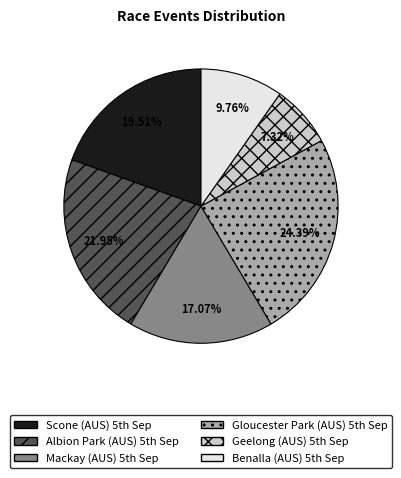

Which category has the biggest portion of the pie?

Gloucester Park (AUS) 5th Sep